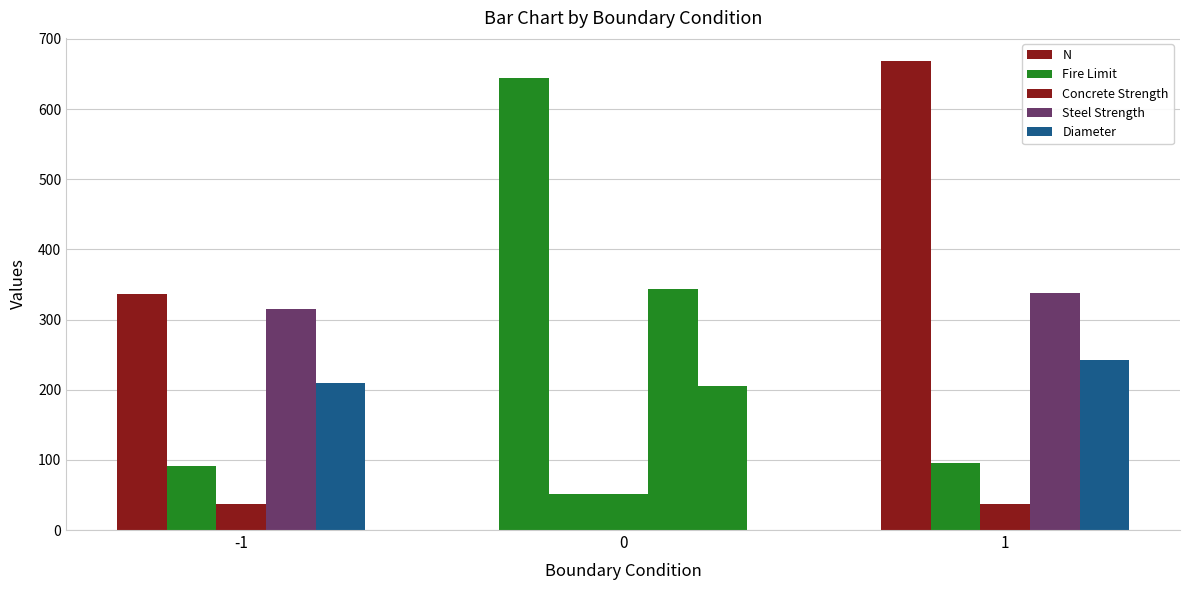

How many bars are there in total?

15